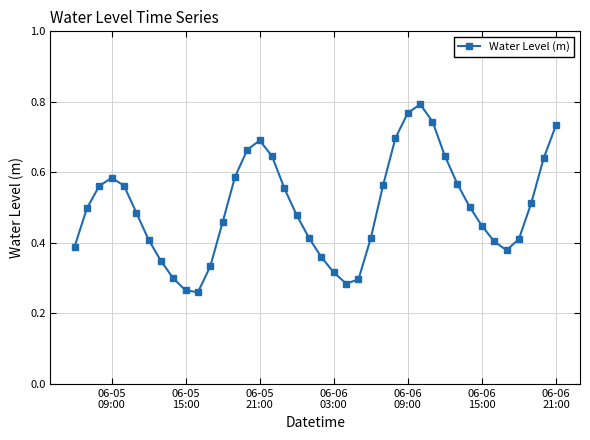

How many interior local peaks (higher than both neighbors) does the data have?

3